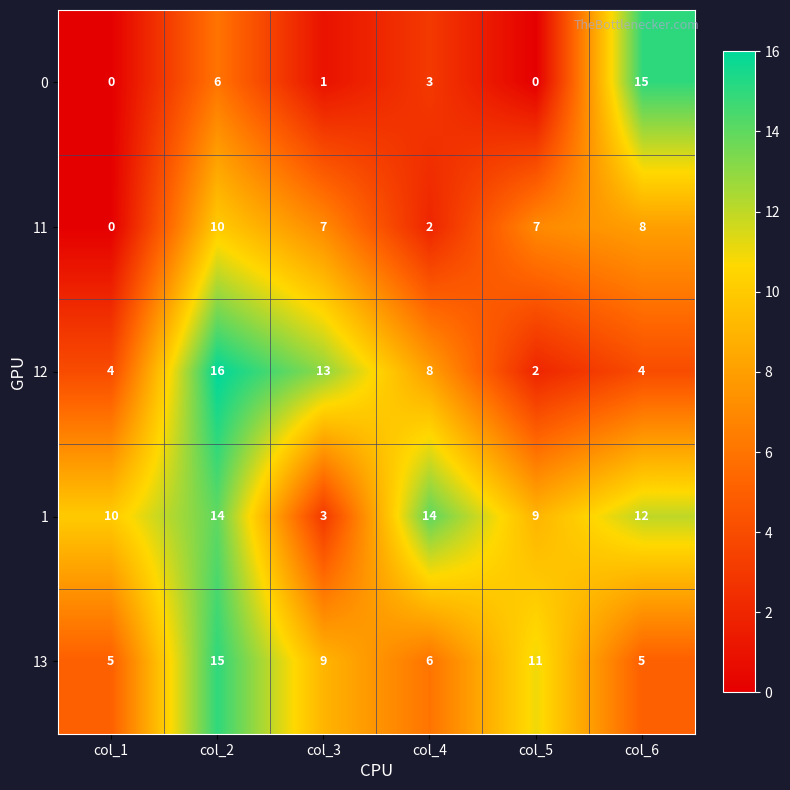

Reading left to right, transcribe all the data shown in this chart.

0: col_1=0	col_2=6	col_3=1	col_4=3	col_5=0	col_6=15
11: col_1=0	col_2=10	col_3=7	col_4=2	col_5=7	col_6=8
12: col_1=4	col_2=16	col_3=13	col_4=8	col_5=2	col_6=4
1: col_1=10	col_2=14	col_3=3	col_4=14	col_5=9	col_6=12
13: col_1=5	col_2=15	col_3=9	col_4=6	col_5=11	col_6=5